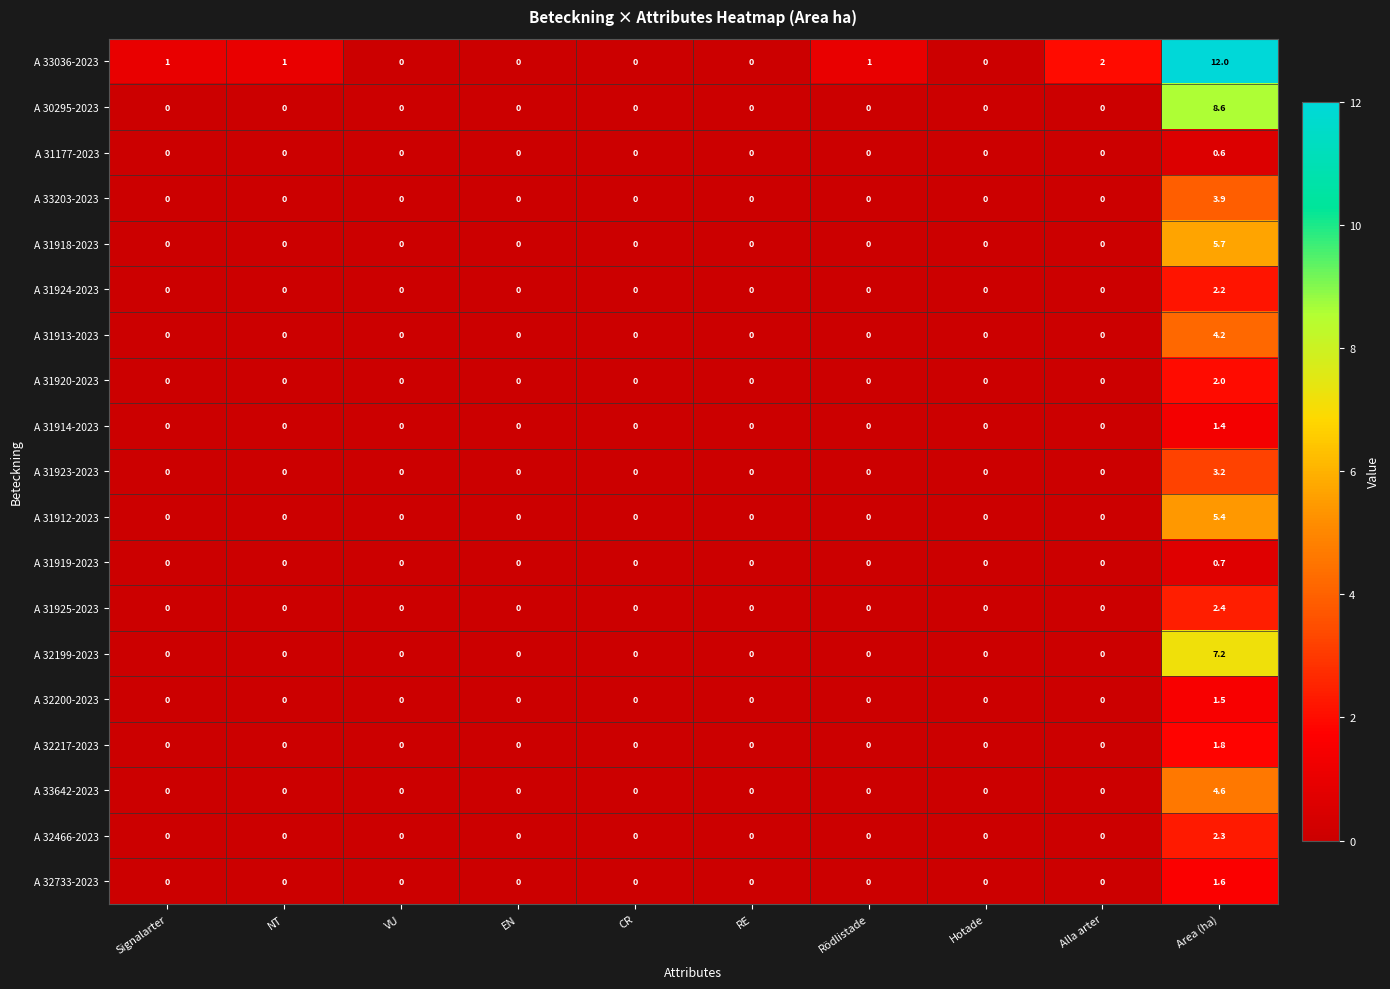

How many series are shown in this chart?

19